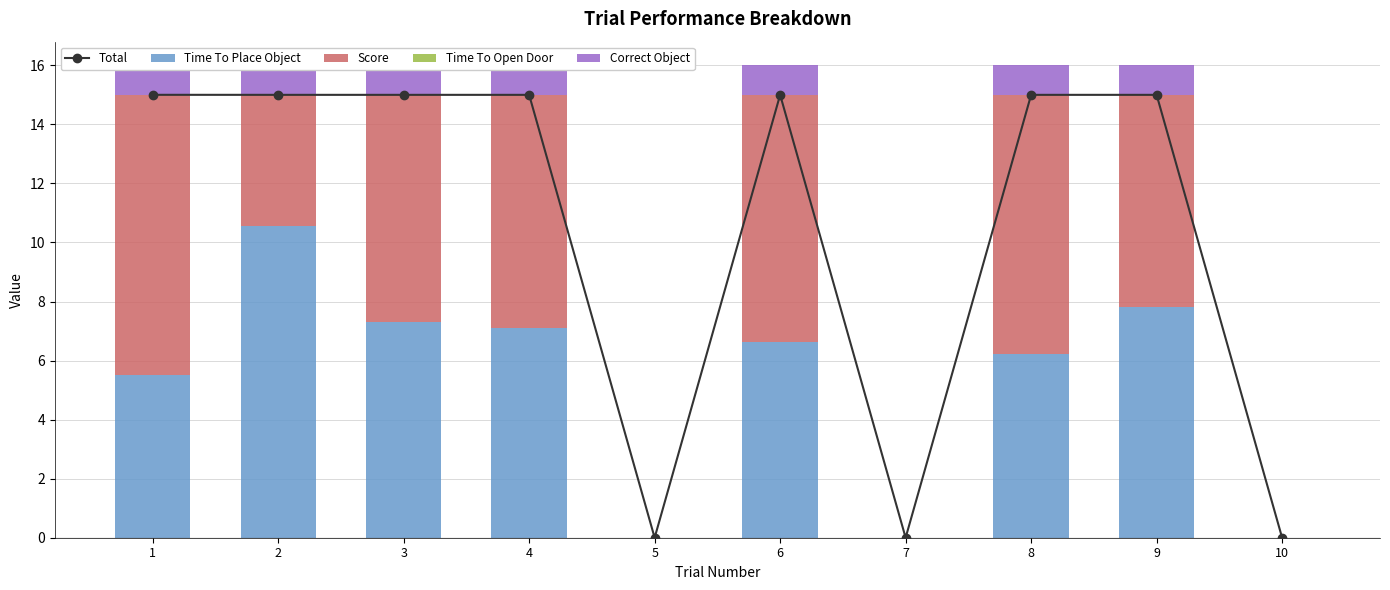

Reading left to right, what are all the values shown in this chart?

Total: 1=15.0	2=15.0	3=15.0	4=15.0	5=0.0	6=15.0	7=0.0	8=15.0	9=15.0	10=0.0
Time To Place Object: 1=5.5	2=10.5	3=7.3	4=7.1	5=0.0	6=6.6	7=0.0	8=6.2	9=7.8	10=0.0
Score: 1=9.5	2=4.5	3=7.7	4=7.9	5=0.0	6=8.4	7=0.0	8=8.8	9=7.2	10=0.0
Time To Open Door: 1=0.0	2=0.0	3=0.0	4=0.0	5=0.0	6=0.0	7=0.0	8=0.0	9=0.0	10=0.0
Correct Object: 1=1.0	2=1.0	3=1.0	4=1.0	5=0.0	6=1.0	7=0.0	8=1.0	9=1.0	10=0.0